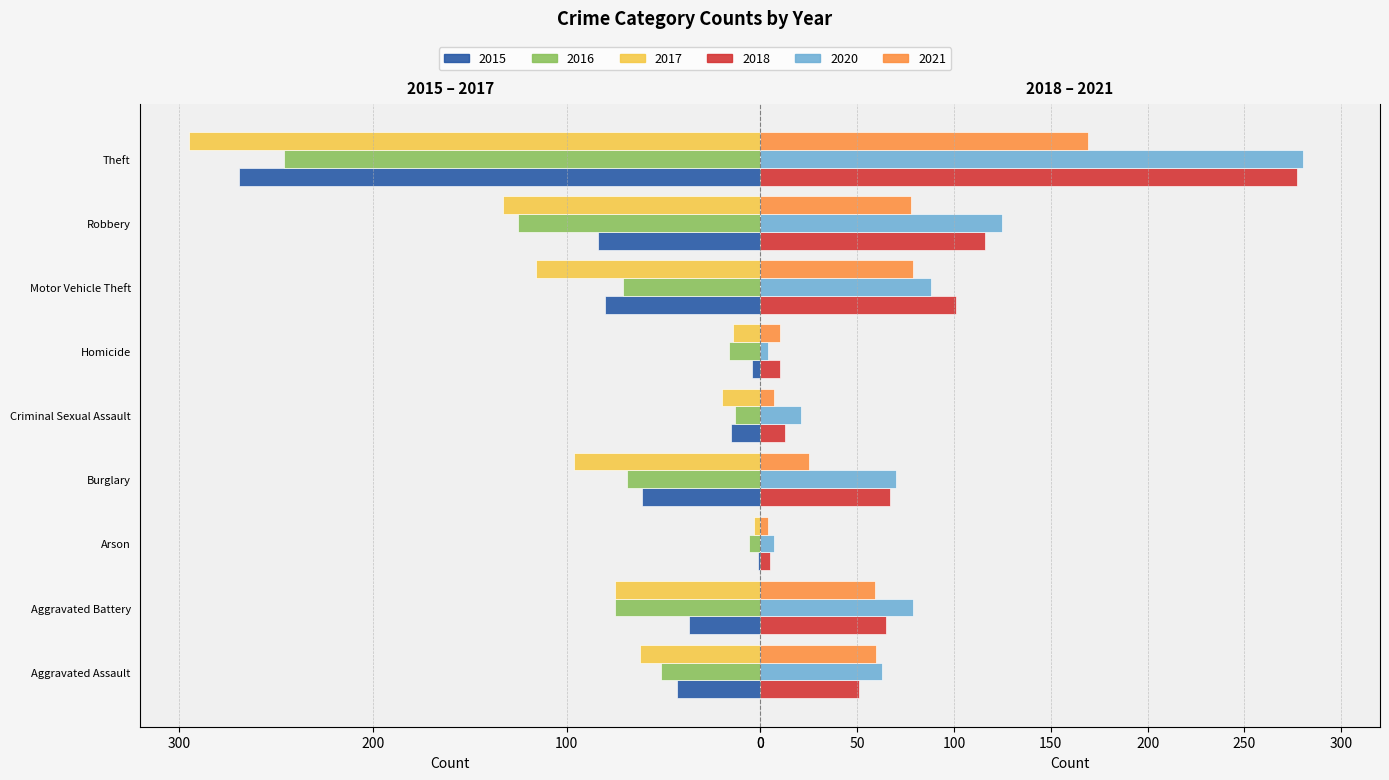

What is the sum of the 2016 values at Burglary and Theft?

-315